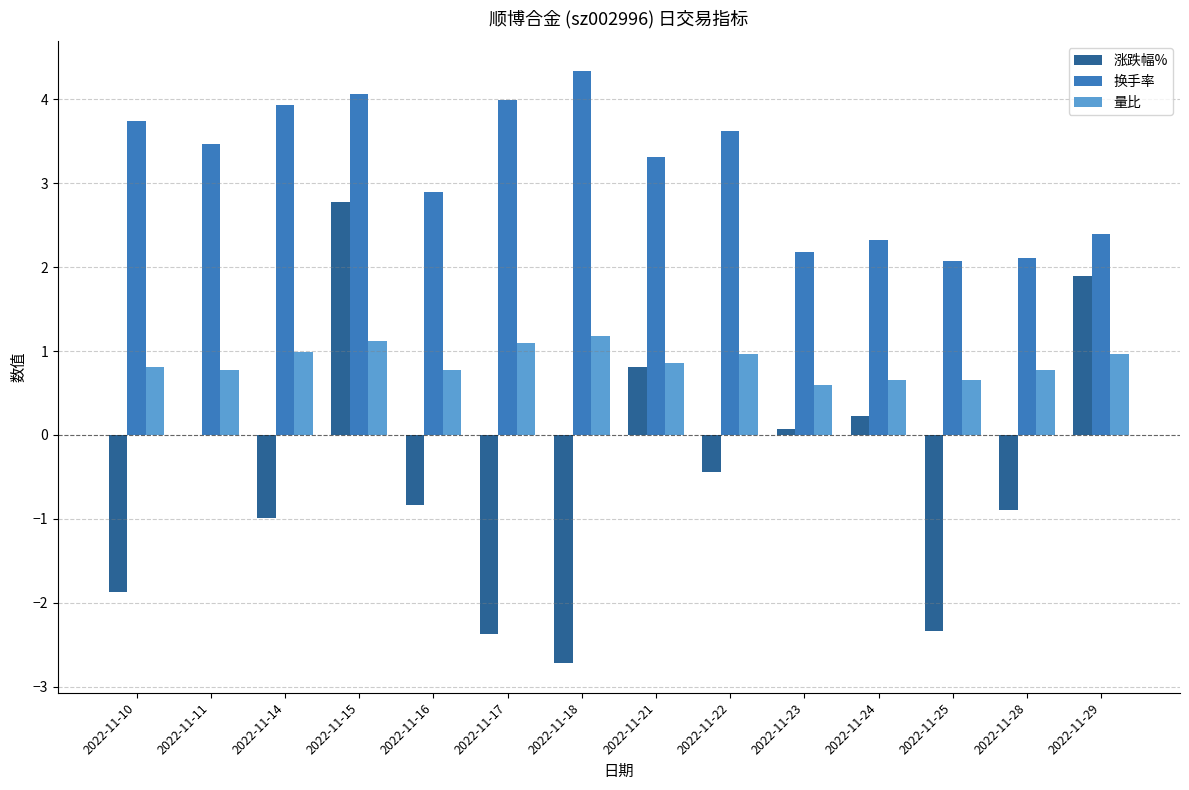

Count the number of data series in this chart.

3